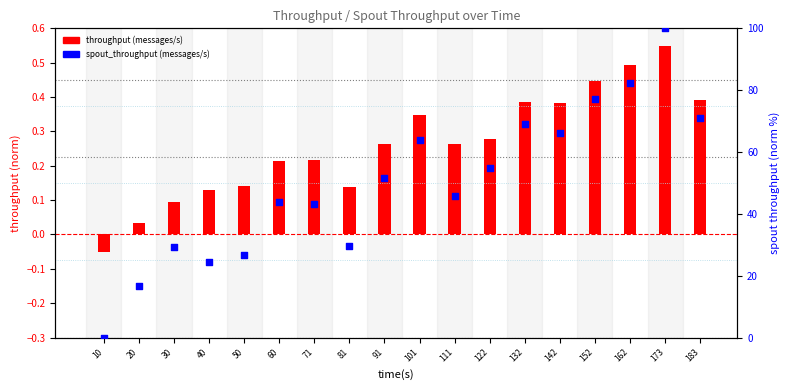

What are all the series names shown in the legend?

throughput (messages/s), spout_throughput (messages/s)